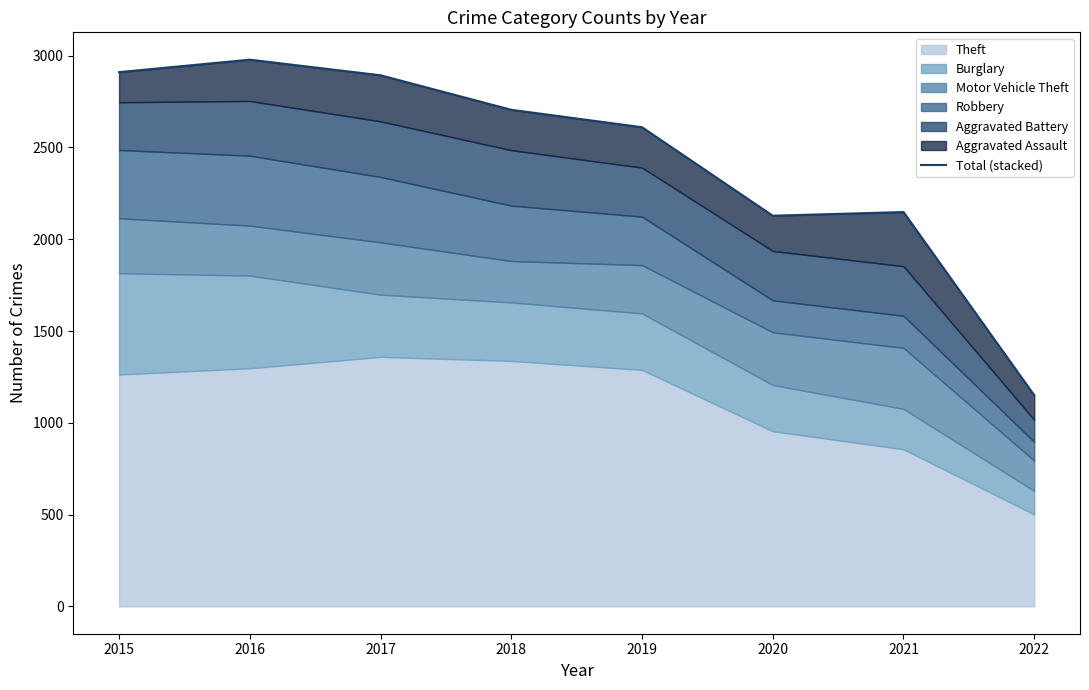

Reading right to left, extract all data points from this chart.

2022=1150	2021=2148	2020=2128	2019=2610	2018=2705	2017=2893	2016=2978	2015=2910